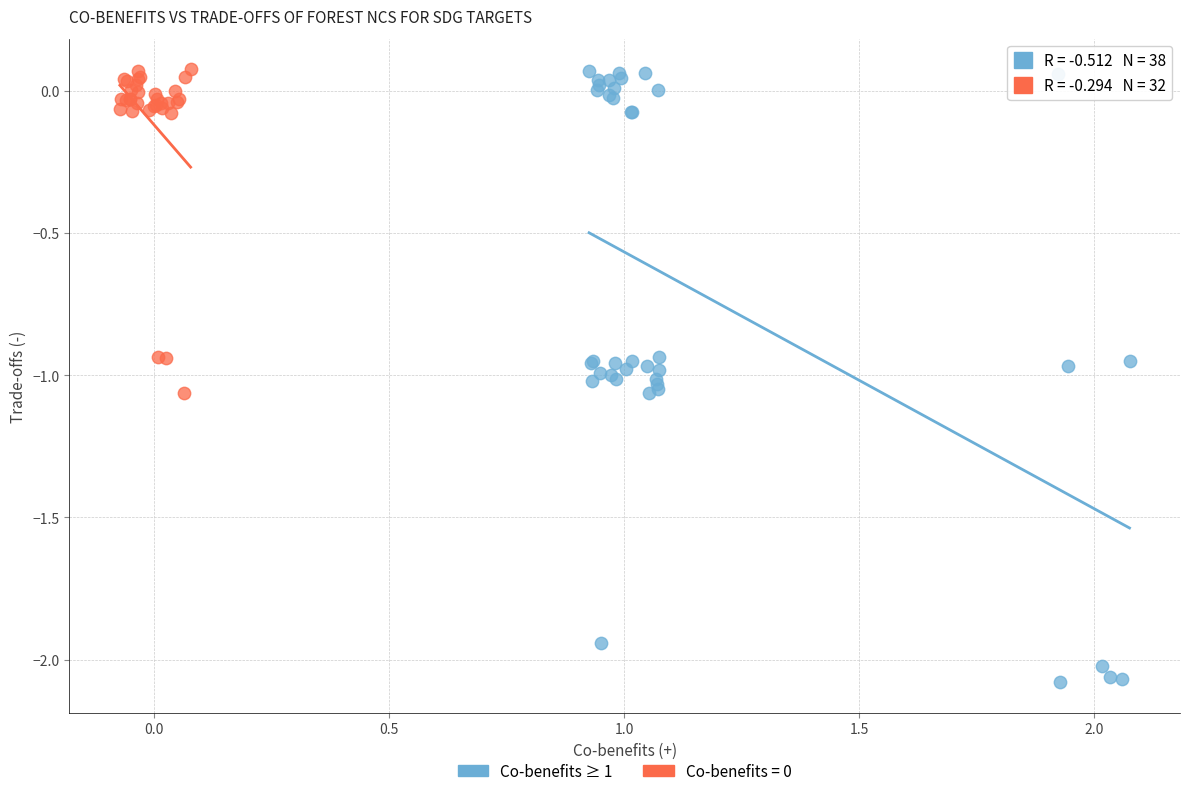

Which series contains the lowest Y value?

Co-benefits ≥ 1